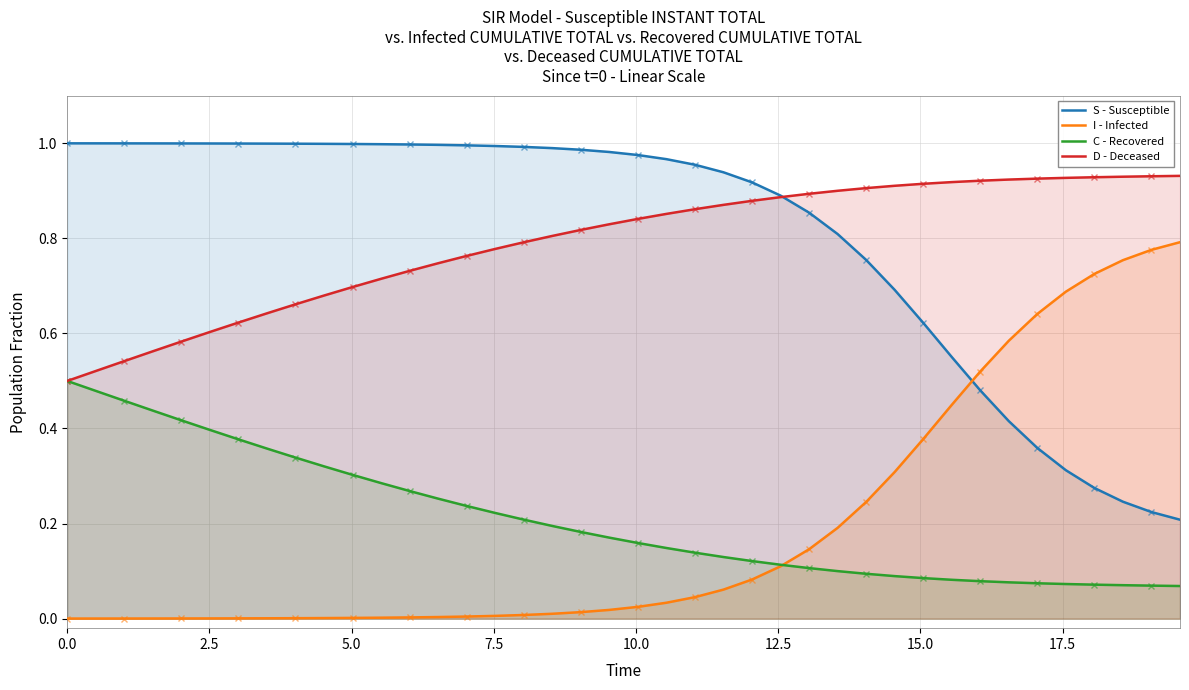

What is the difference between the second highest and minimum values in the S - Susceptible series?

0.8